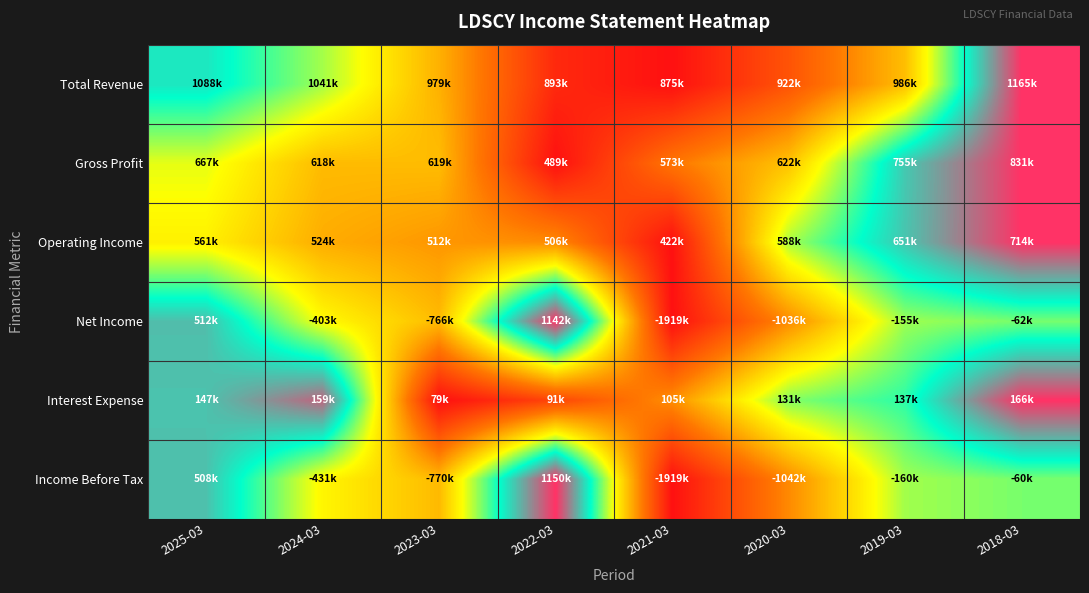

What is the maximum value shown in the chart?

1.0